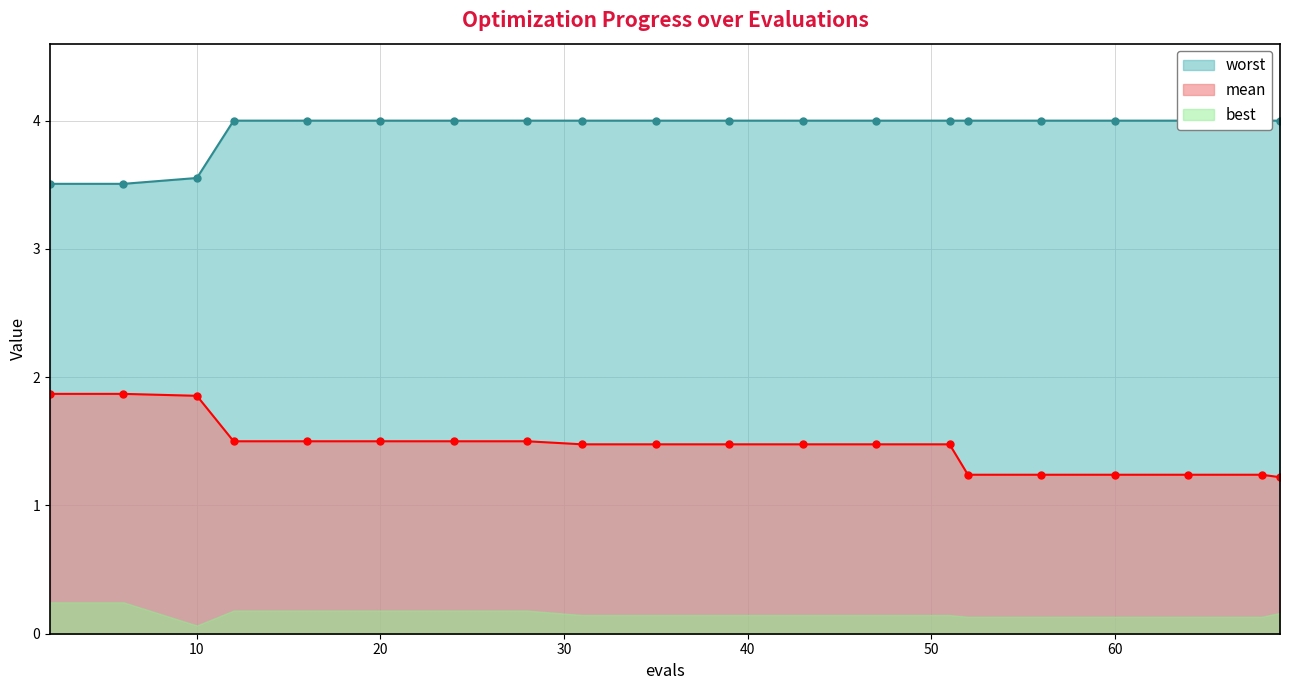

The value of worst at 24 is 6.8. True or false?

False